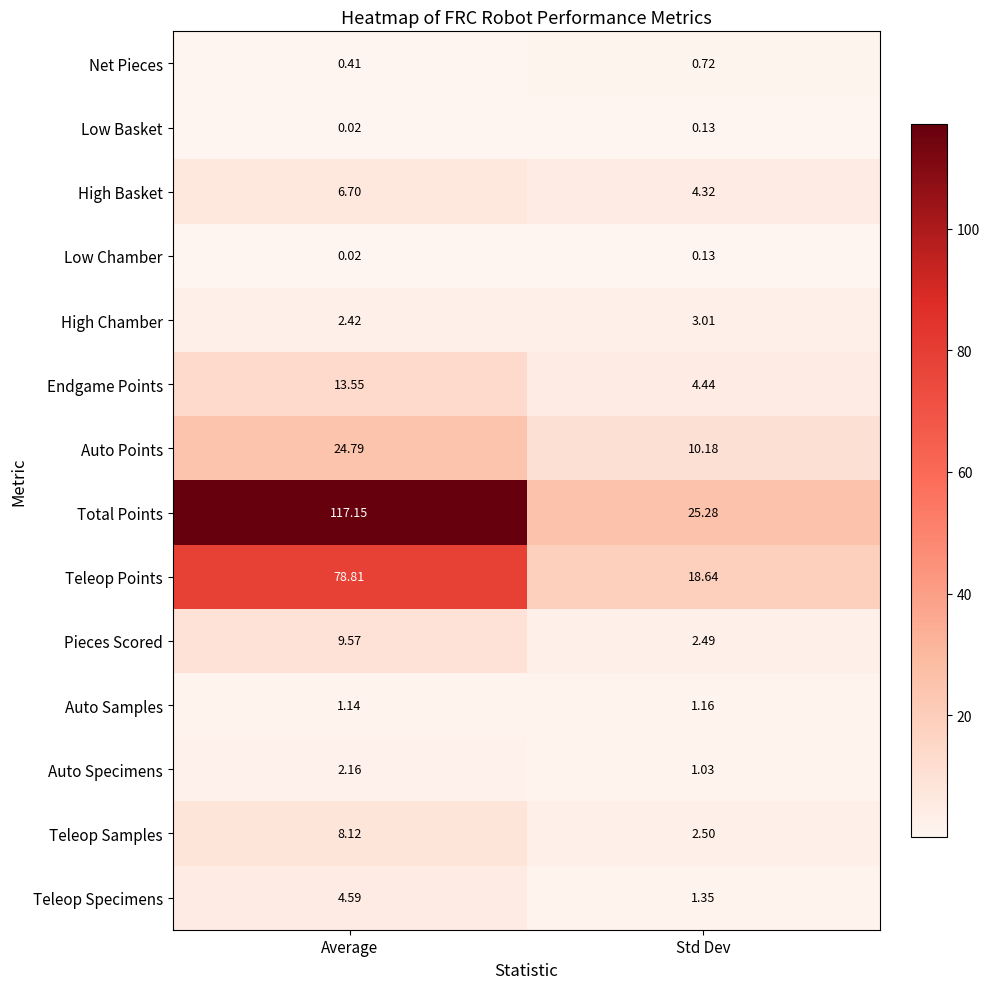

Is the value of Teleop Points at Average greater than the value of Teleop Samples at Std Dev?

Yes